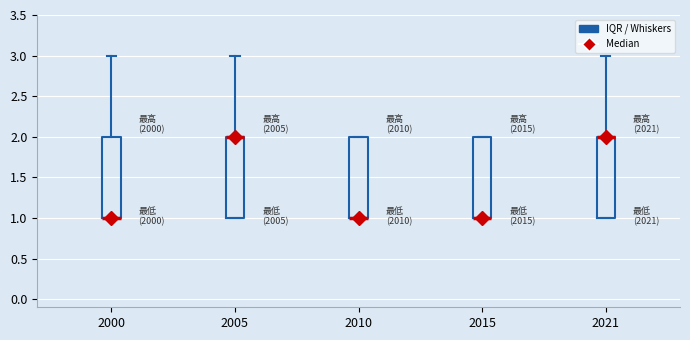

Reading left to right, transcribe this box plot: for each box, give where its median line is, the range the box spans, and where its two whiskers end, as read against the y-axis. The values are not printed on the chart, so give them approximately, as read against the axis.

2000: median 1 (drawn on the box's lower edge), box 1 to 2, whiskers 1 to 3
2005: median 2 (drawn on the box's upper edge), box 1 to 2, whiskers 1 to 3
2010: median 1 (drawn on the box's lower edge), box 1 to 2, whiskers 1 to 2
2015: median 1 (drawn on the box's lower edge), box 1 to 2, whiskers 1 to 2
2021: median 2 (drawn on the box's upper edge), box 1 to 2, whiskers 1 to 3